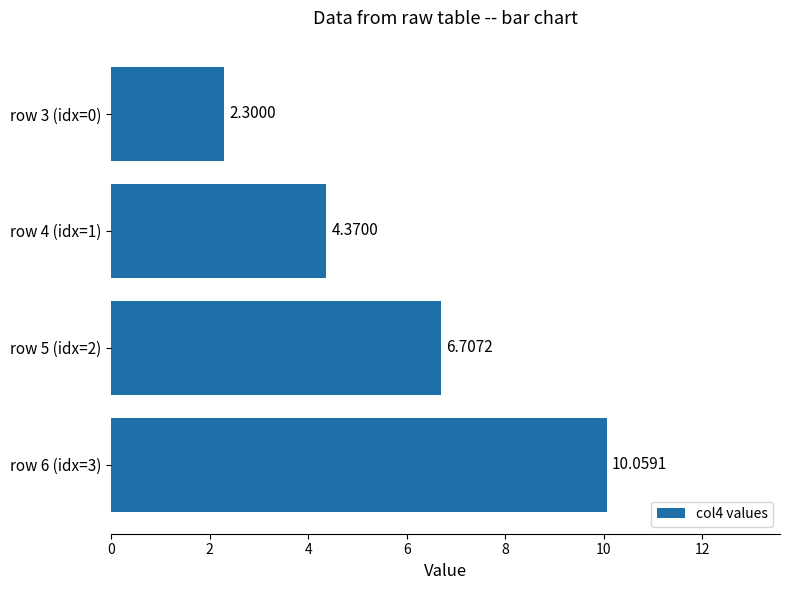

What is the average value?

5.9